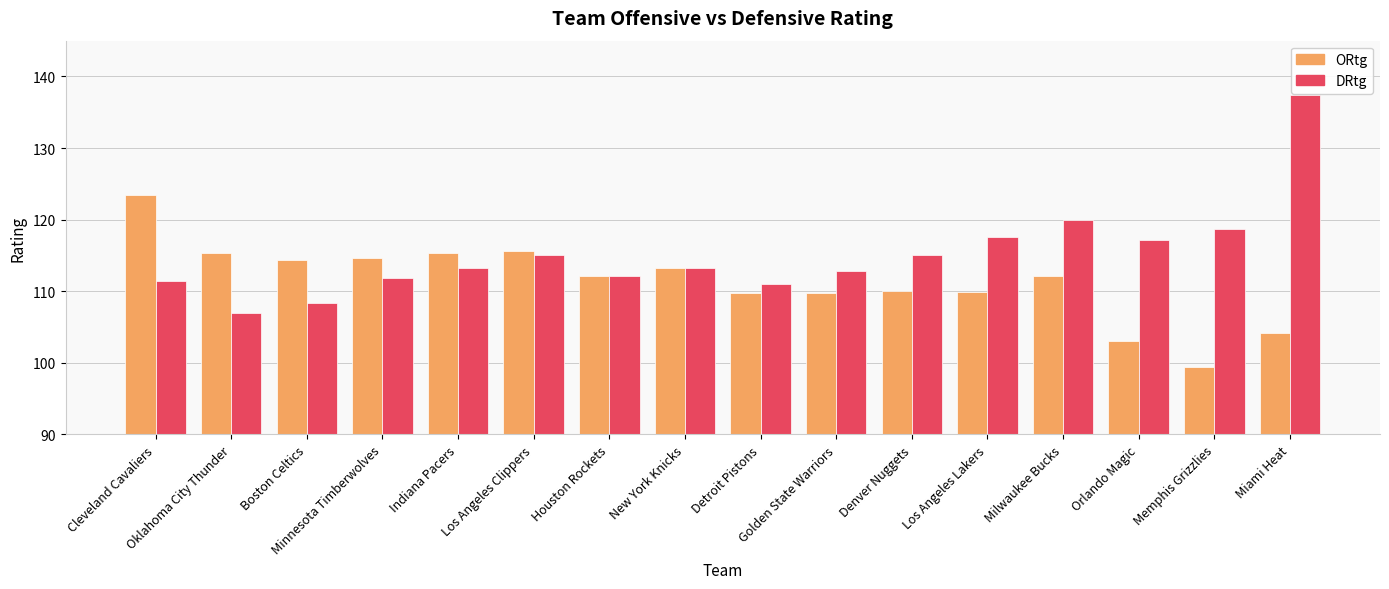

At Denver Nuggets, list the series in order from largest to smallest.

DRtg, ORtg